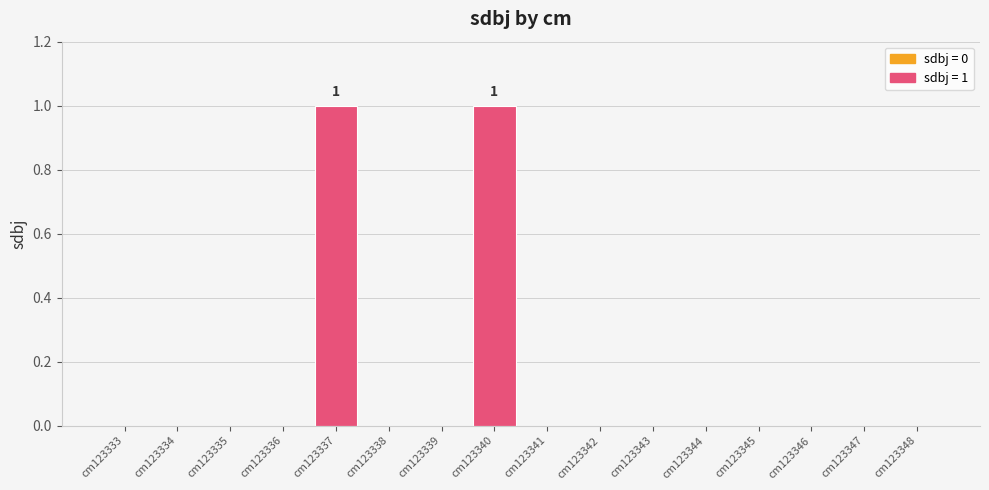

The value at cm123338 is -1. True or false?

False